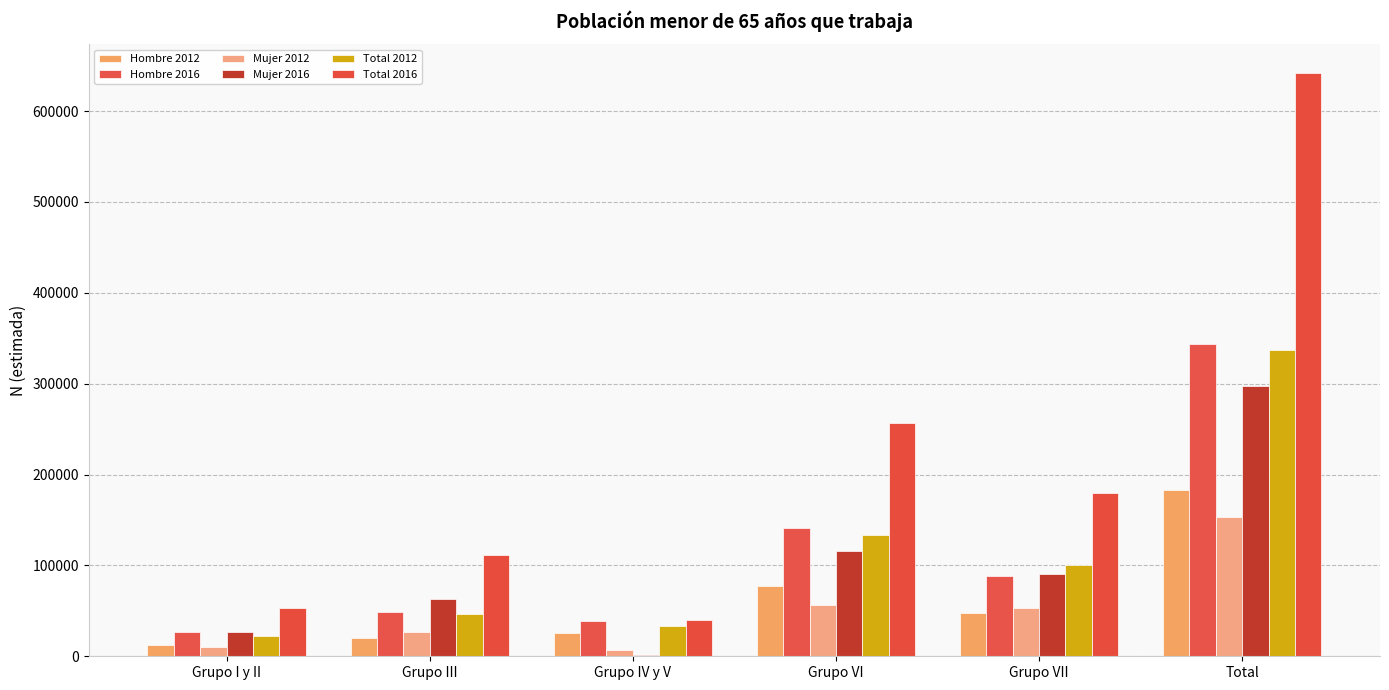

Are the bars grouped side by side (vs. stacked)?

Yes